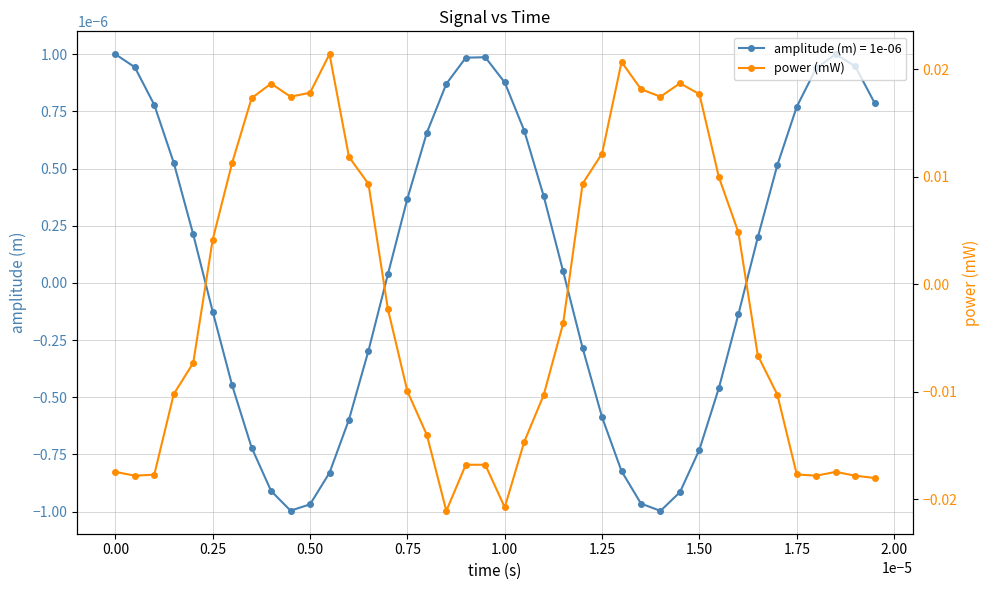

In amplitude (m) = 1e-06, how many points are higher than both neighbors (excluding endpoints)?

2